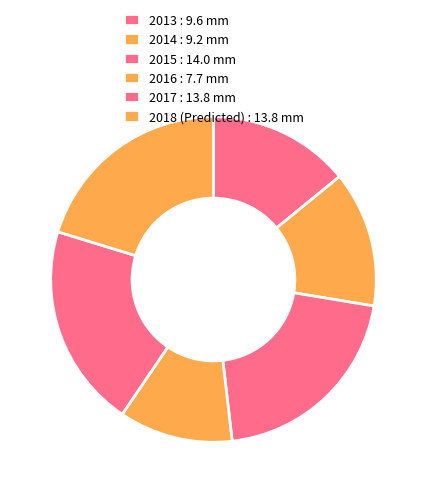

To the nearest percent, what is the difference between the largest and smallest slice percentages?

9%